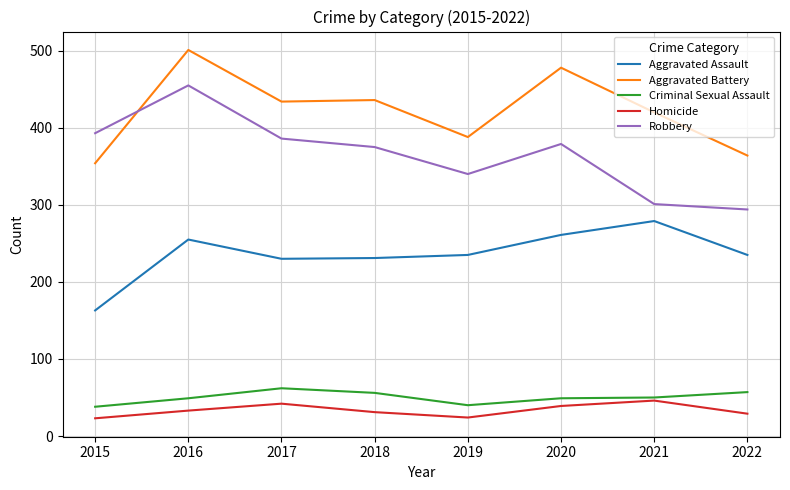

What is the minimum value for Robbery?

294